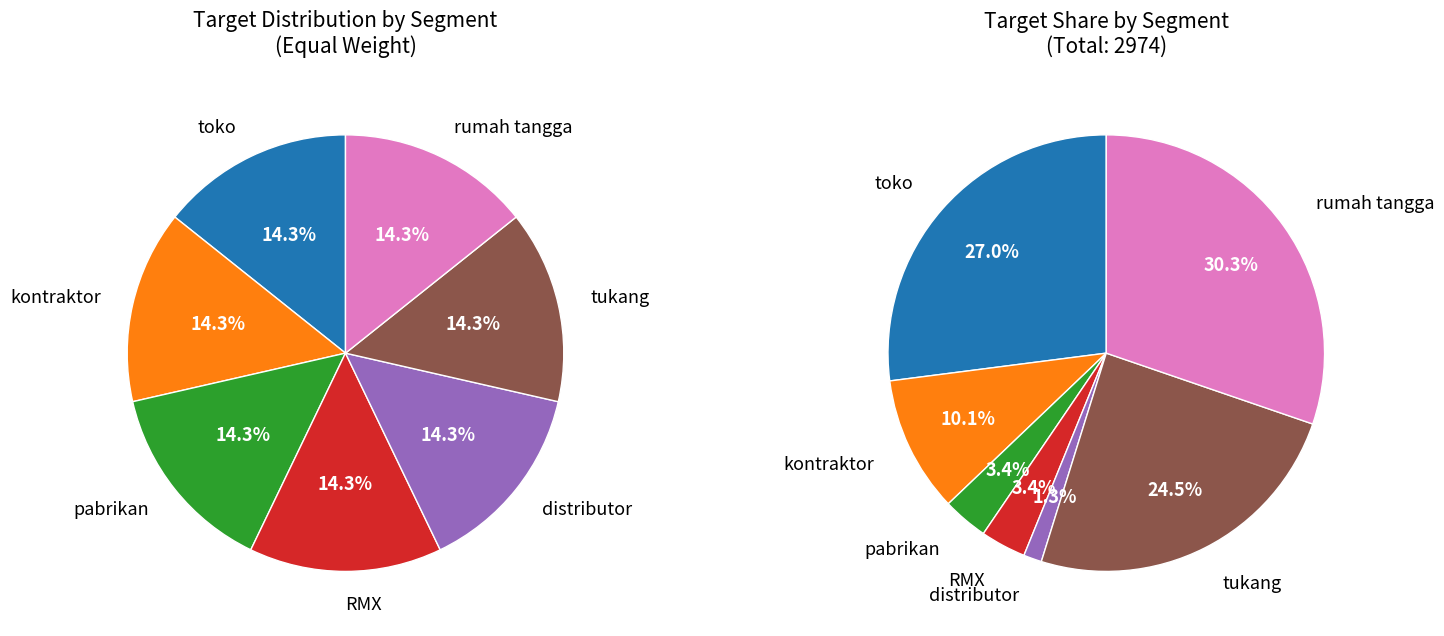

To the nearest percent, what percentage of the pie is target_pabrikan?

3%